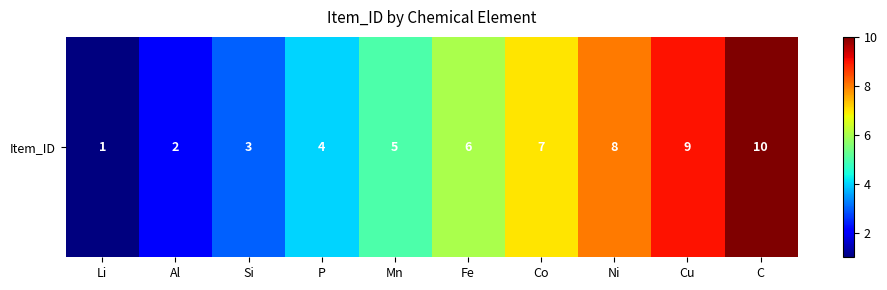

What is the ratio of the value at Si to the value at Al?

1.5